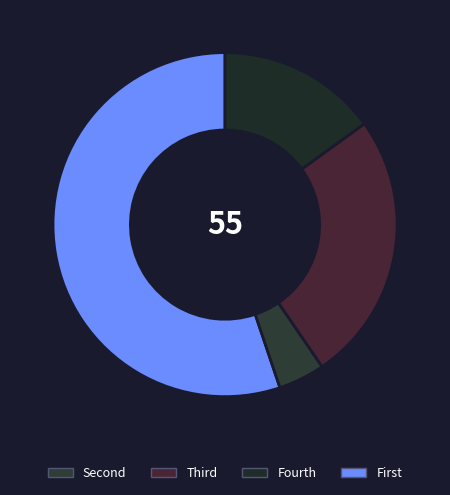

How many segments does this pie chart have?

4